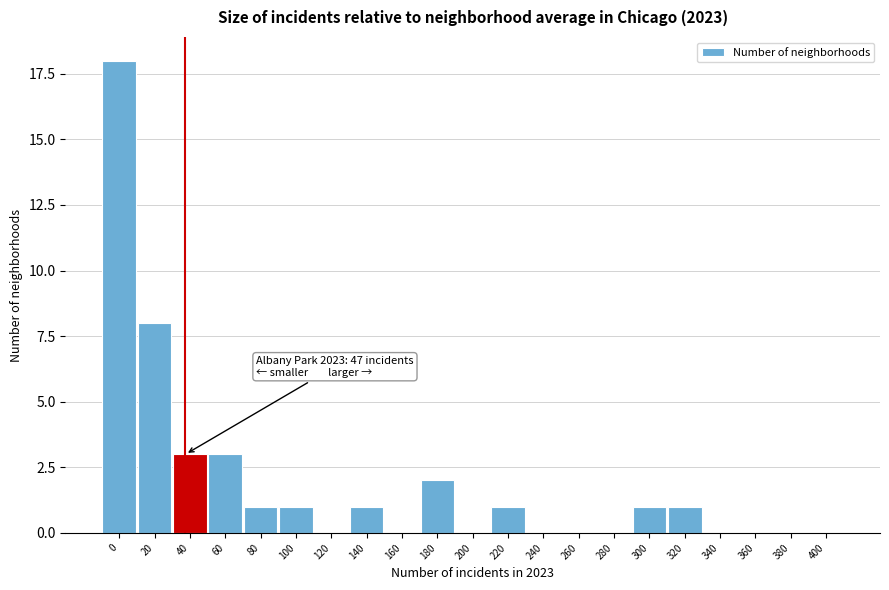

Reading right to left, extract all data points from this chart.

400=0	380=0	360=0	340=0	320=1	300=1	280=0	260=0	240=0	220=1	200=0	180=2	160=0	140=1	120=0	100=1	80=1	60=3	40=3	20=8	0=18